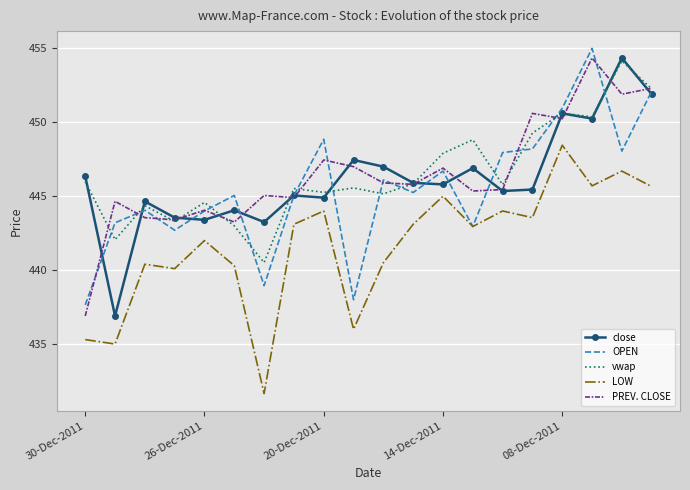

What is the lowest value of the close series?

436.9